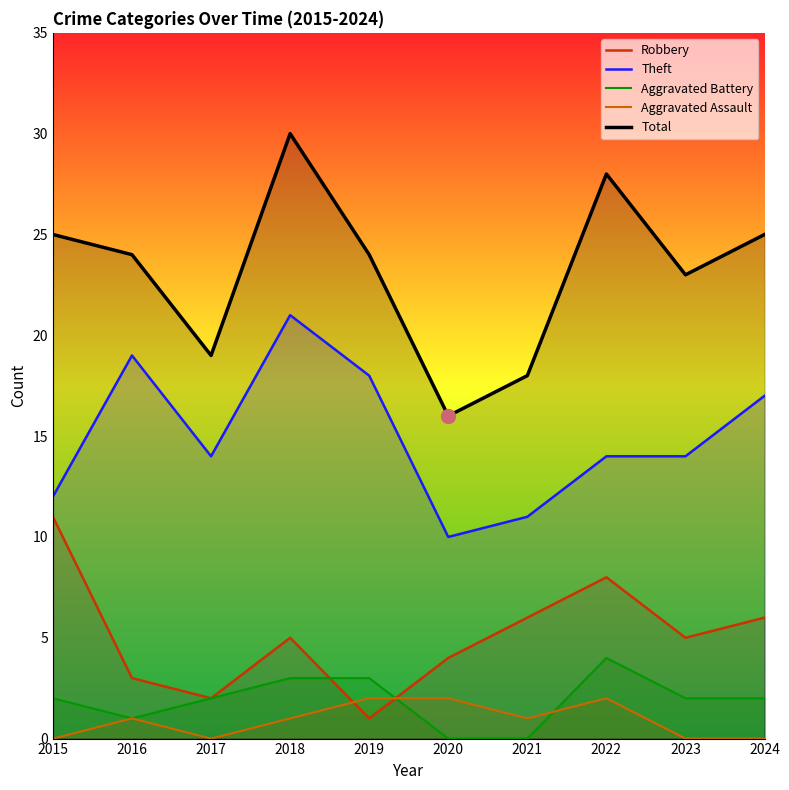

At which category is the sum across all series the highest?

2018